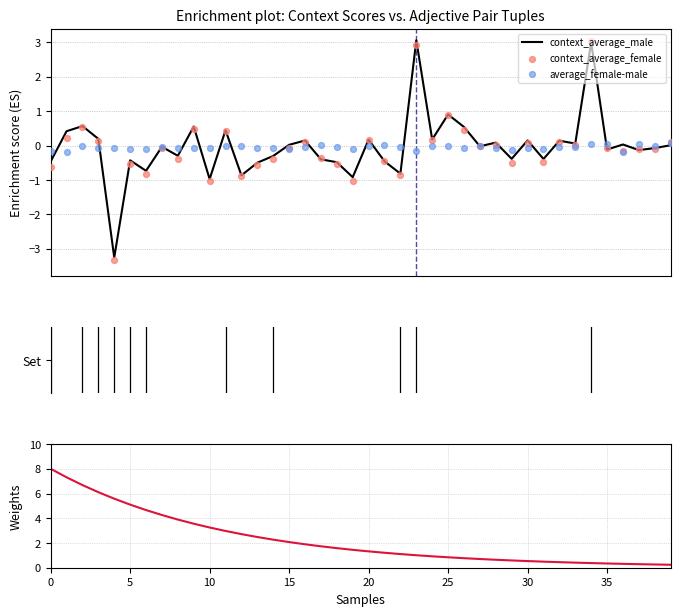

Is the value of context_average_male at 12 greater than the value of Weights at 17?

No